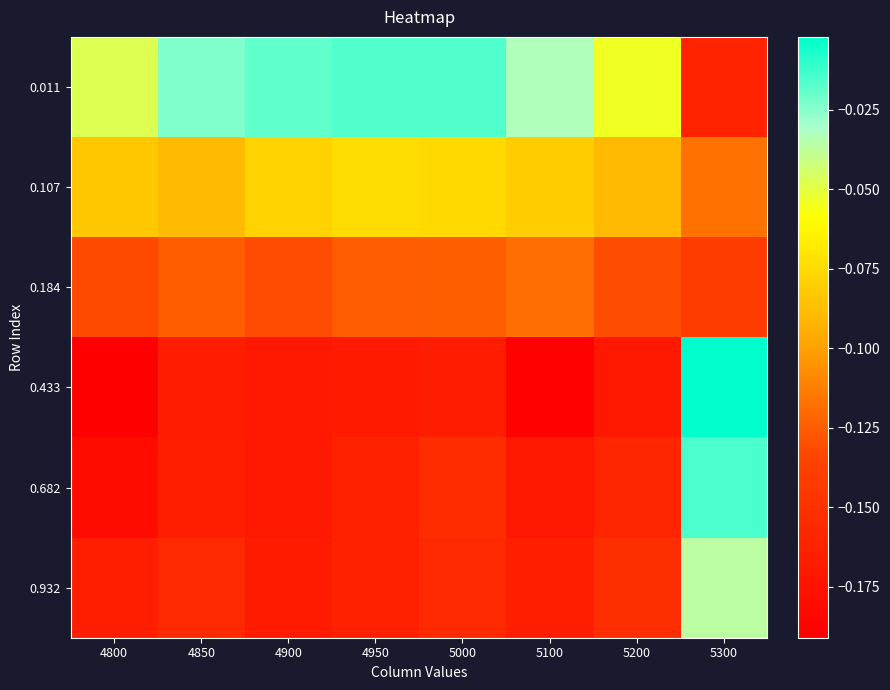

At which category is the sum across all series the highest?

5300